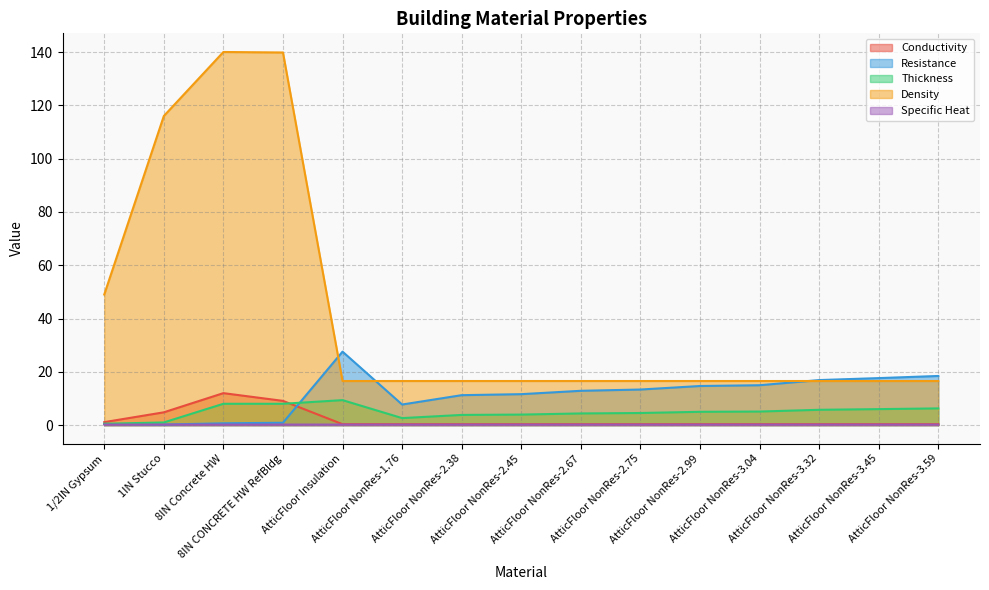

The value of Specific Heat at AtticFloor NonRes-3.59 is 0.3. True or false?

False